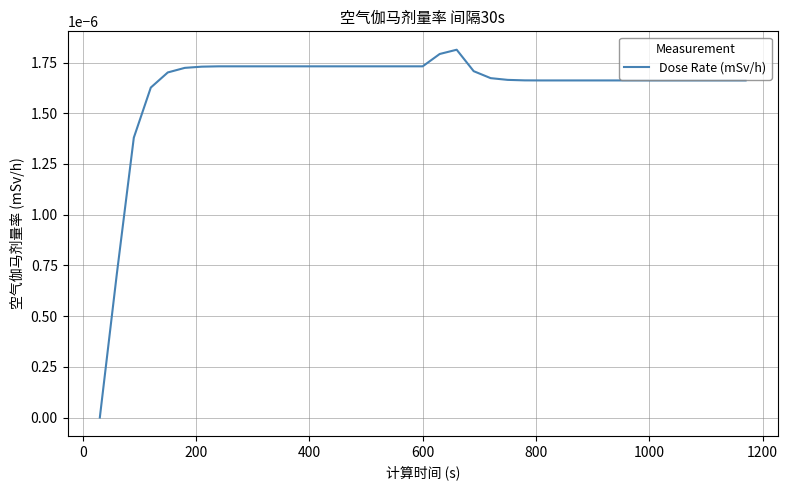

Does the chart display data point markers on the line(s)?

No